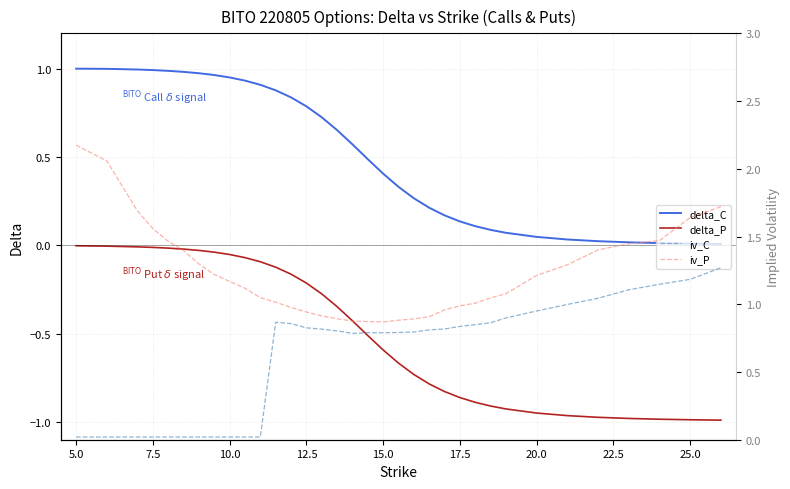

True or false: delta_P and delta_C intersect in this chart.

False